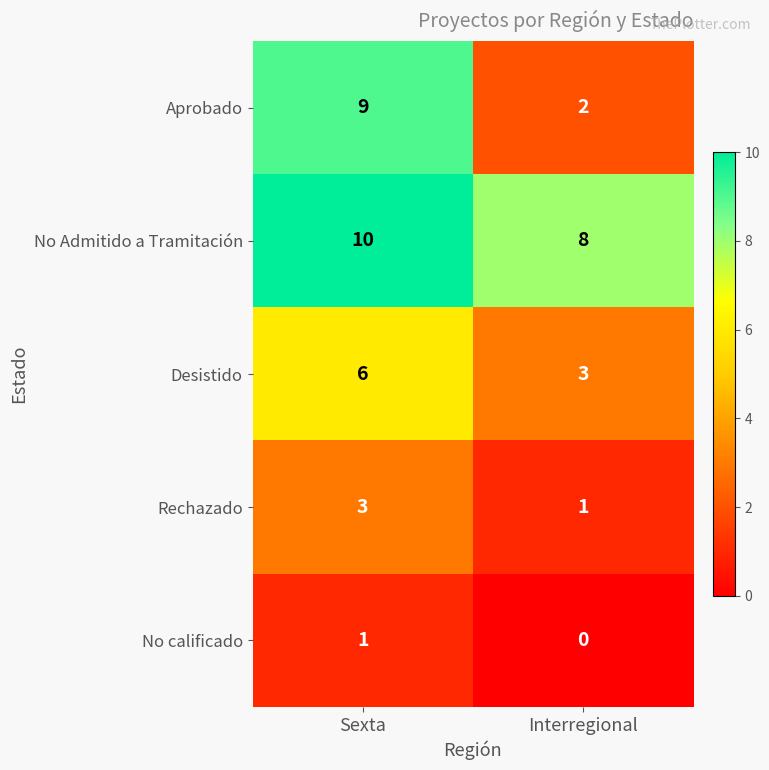

At how many categories does at least one series exceed 3?

2